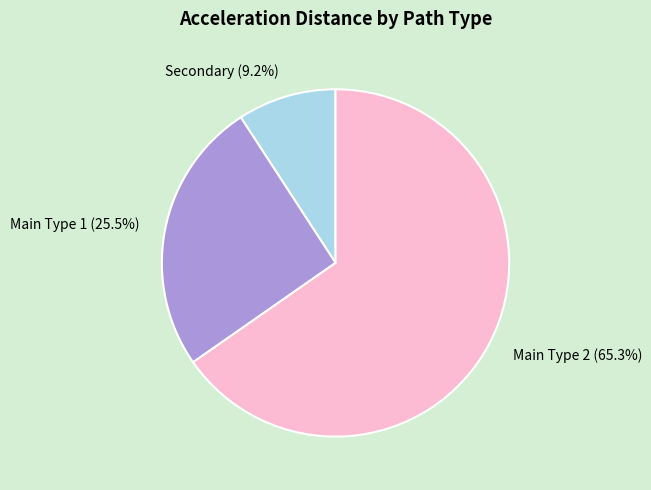

Count the number of slices in the pie.

3